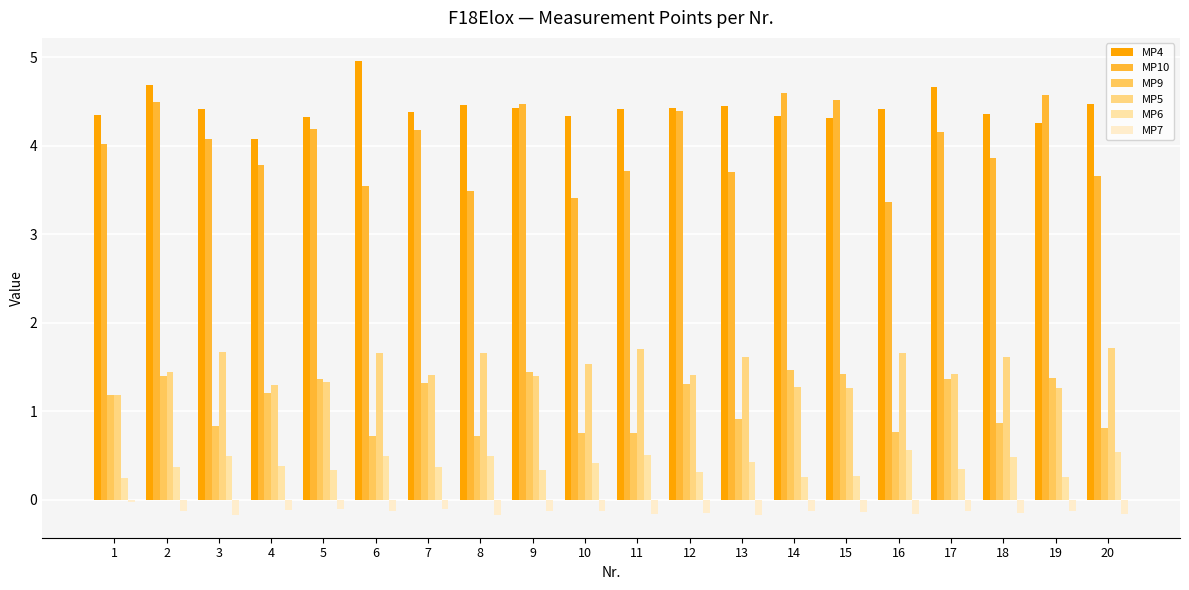

Which series changed the most between 8 and 18?

MP10